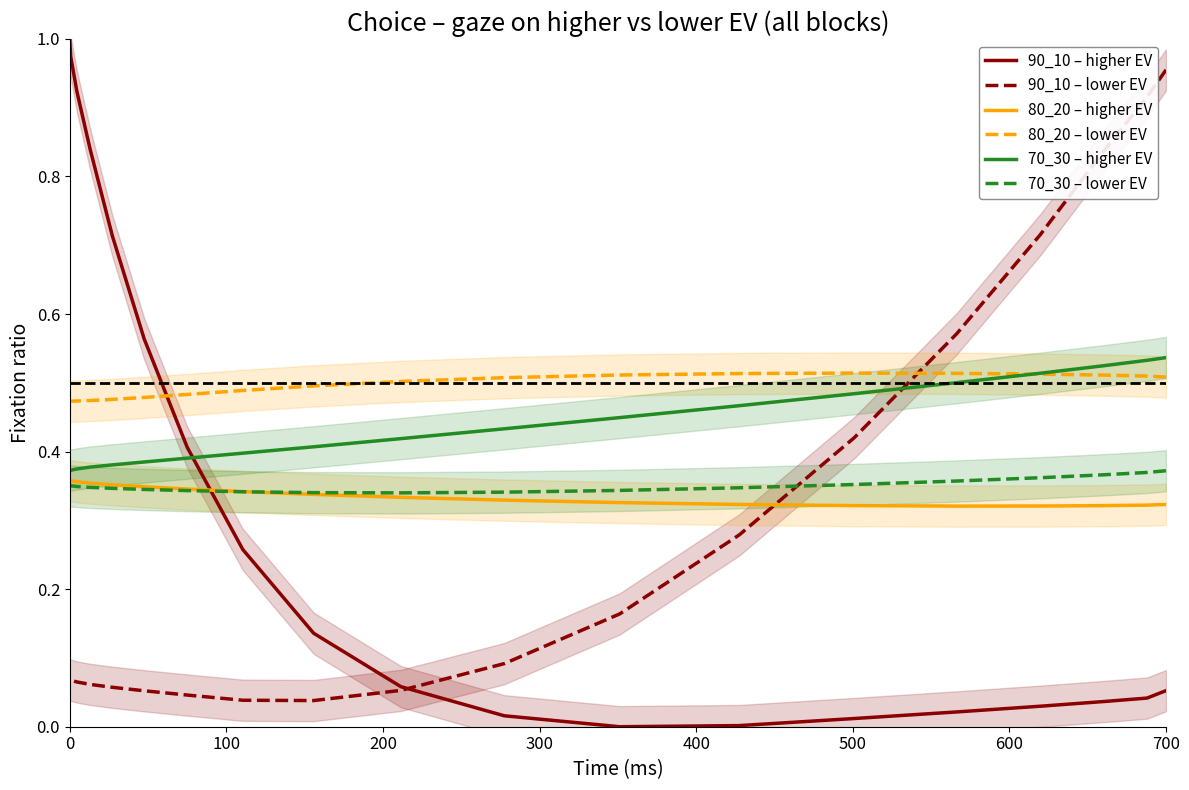

At which label is 80_20 – higher EV closest to 0?

400